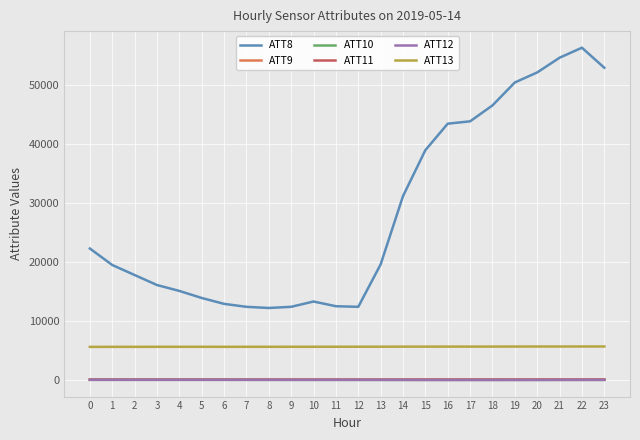

Which series has the largest total across all categories?

ATT8